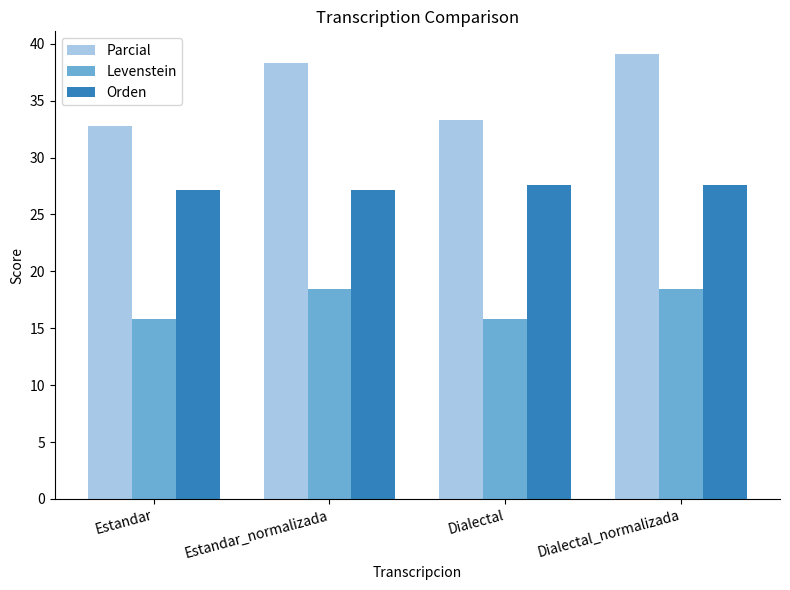

What is the label of the 3rd bar from the right?

Estandar_normalizada